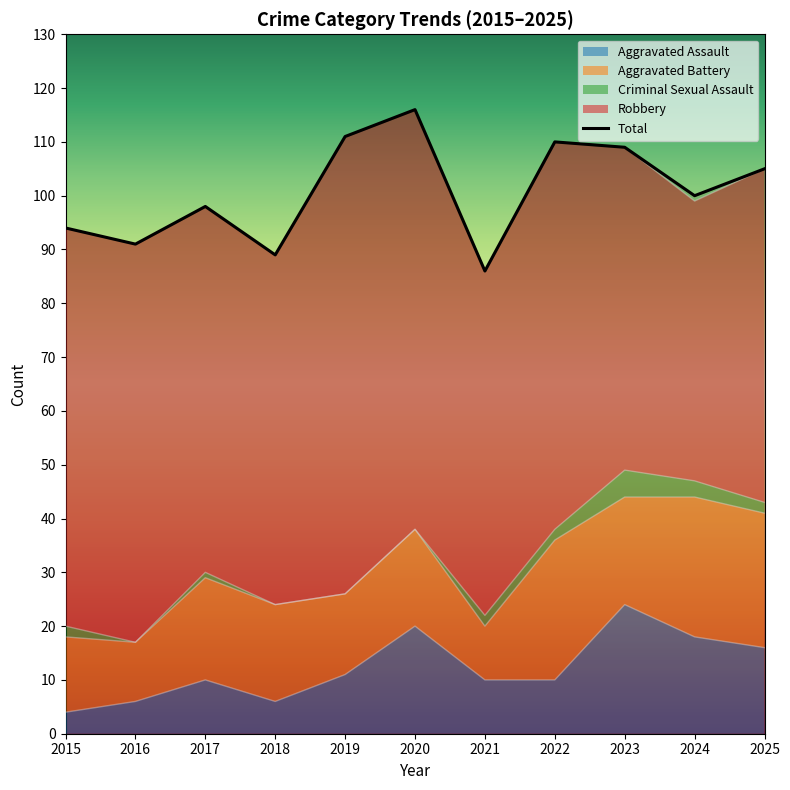

What is the maximum value shown in the chart?

116